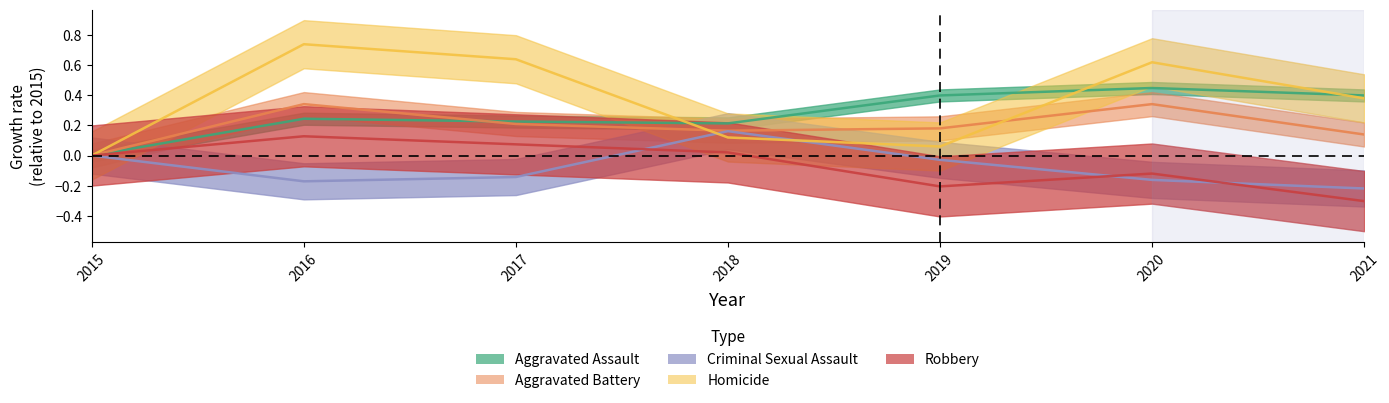

What is the difference between the maximum and second lowest values in the Homicide series?

0.7